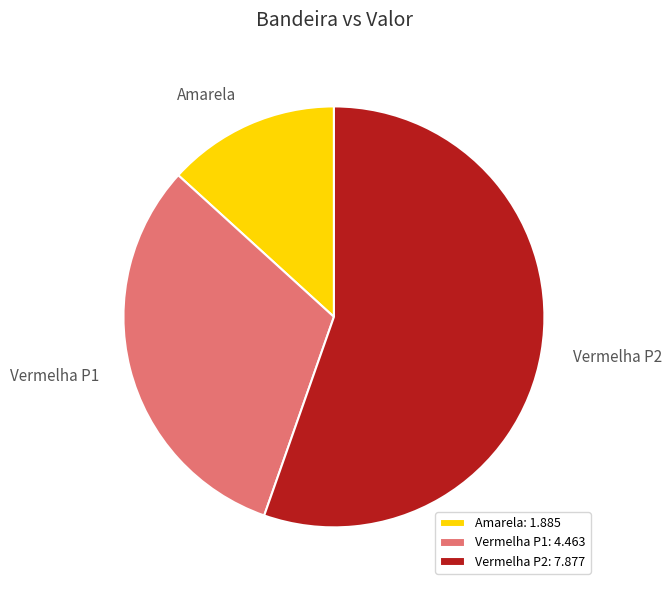

Does any single category account for the majority?

Yes